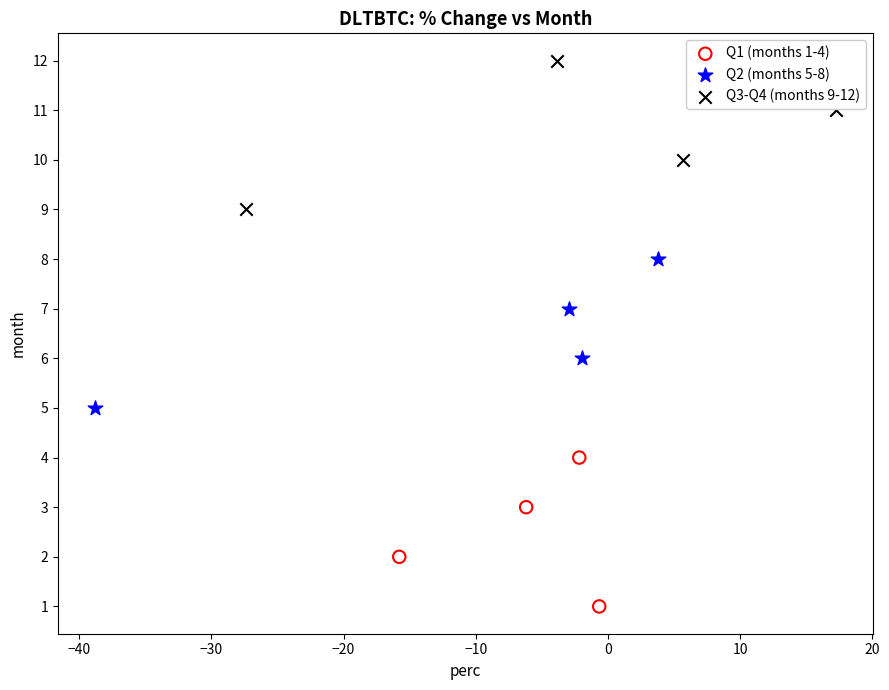

Which series reaches the minimum Y coordinate?

Q1 (months 1-4)